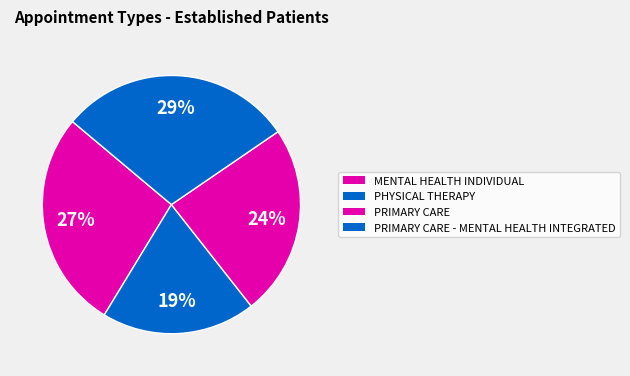

To the nearest percent, what is the combined percentage of PRIMARY CARE - MENTAL HEALTH INTEGRATED and MENTAL HEALTH INDIVIDUAL?

57%